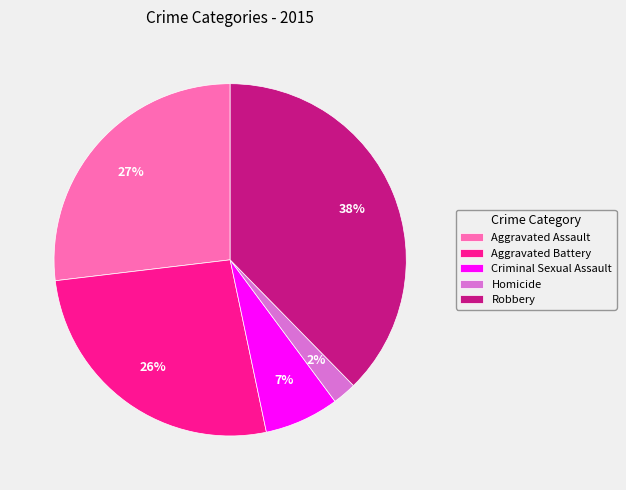

Does Homicide account for over 50% of the chart?

No